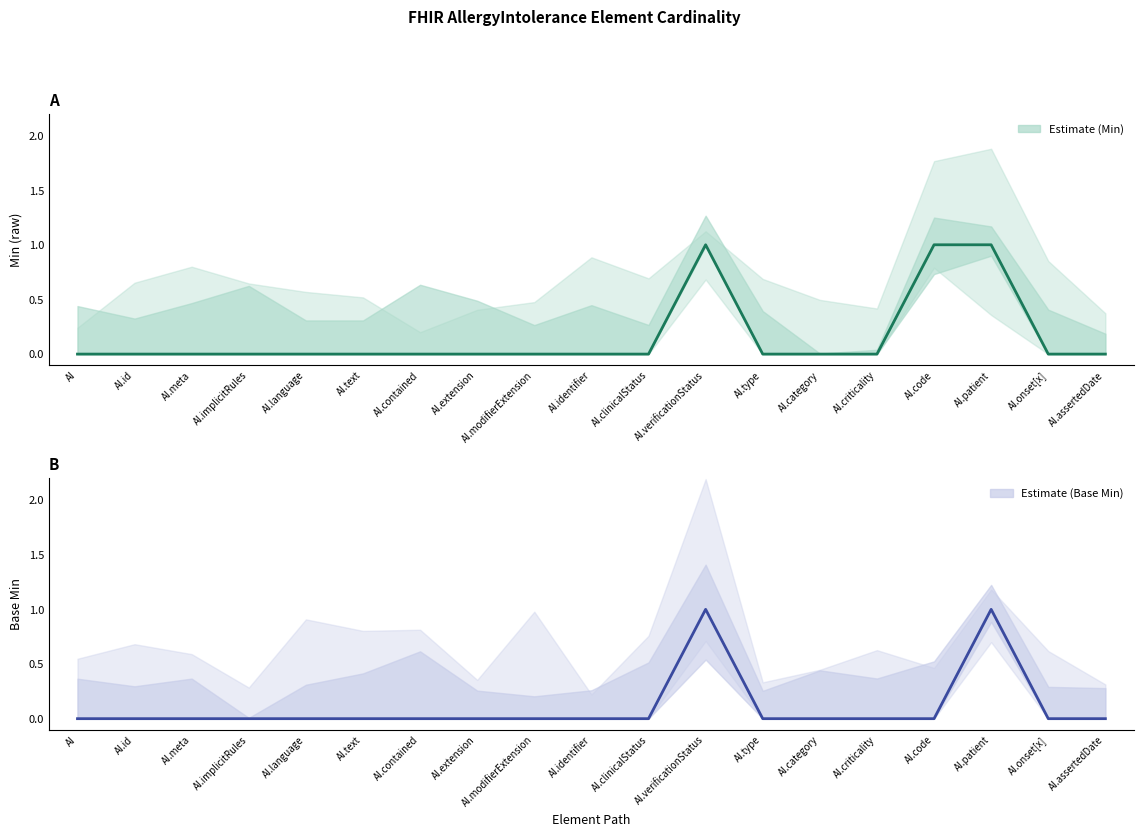

At which label is Min closest to 0?

AI